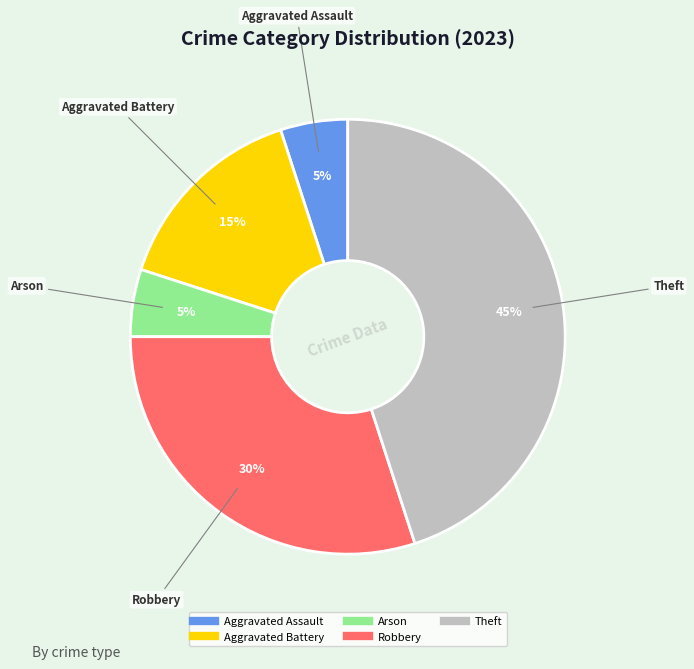

Is there any slice that represents more than half of the pie?

No